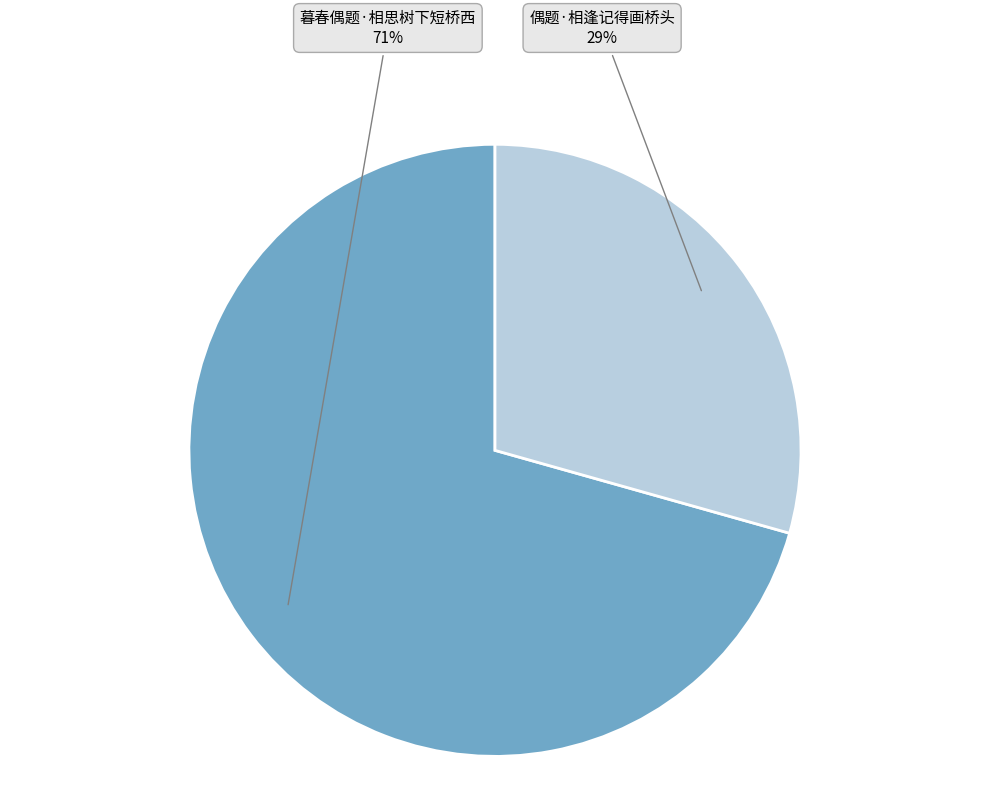

How many slices are in this pie chart?

2